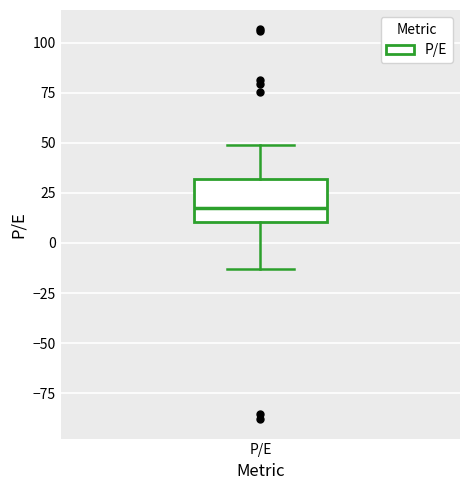

Read this box plot against the y-axis: the position of the median line, the range covered by the box, and the ends of both whiskers. The values are not printed on the chart, so give them approximately, as read against the axis.

median 15, box 10 to 30, whiskers -15 to 50